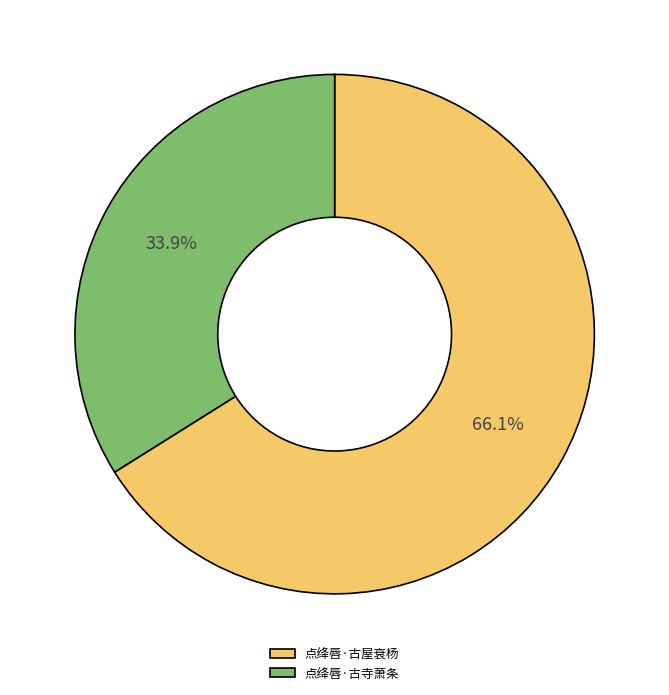

The 点绛唇·古寺萧条 slice represents 21% of the pie. True or false?

False